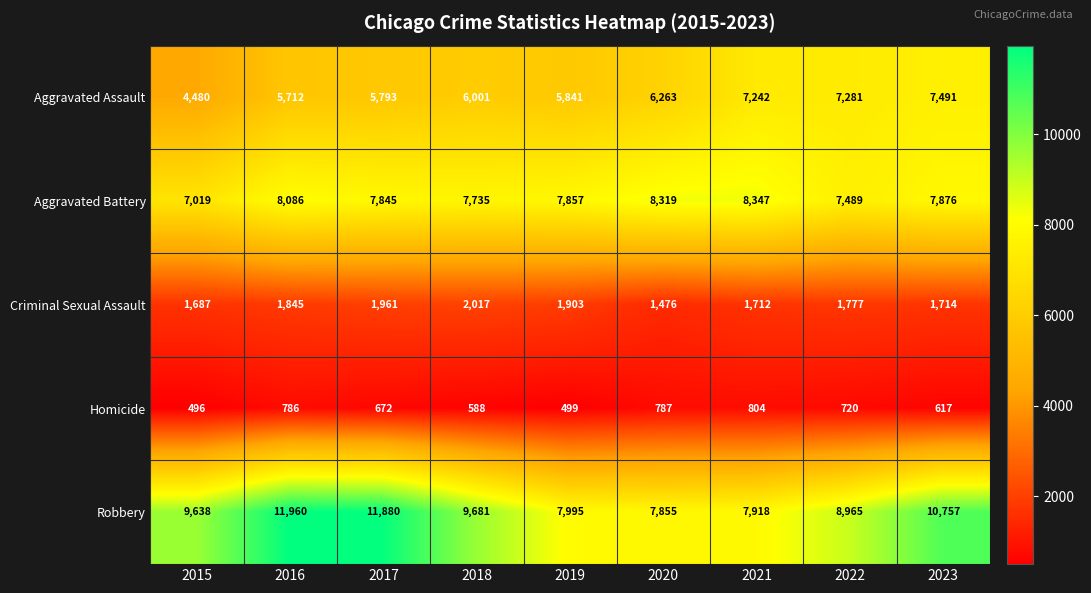

The Robbery series shows 7918 at 2021. True or false?

True